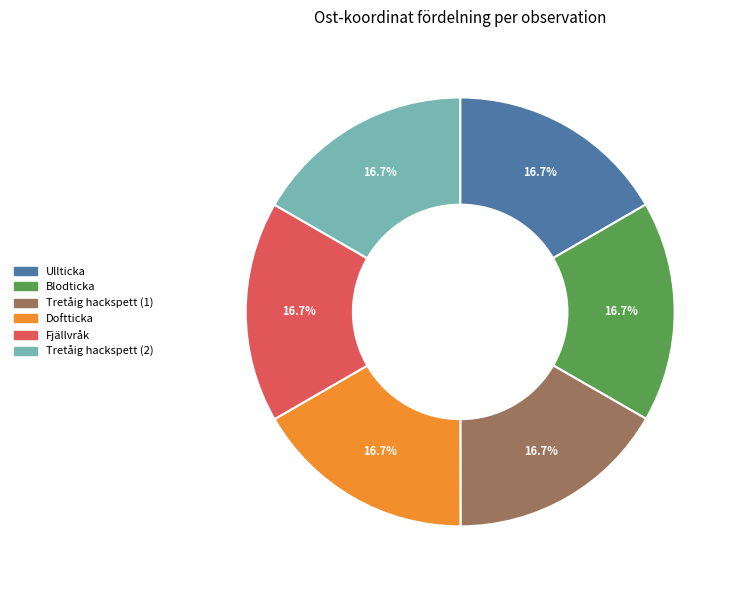

Is there any slice that represents more than half of the pie?

No